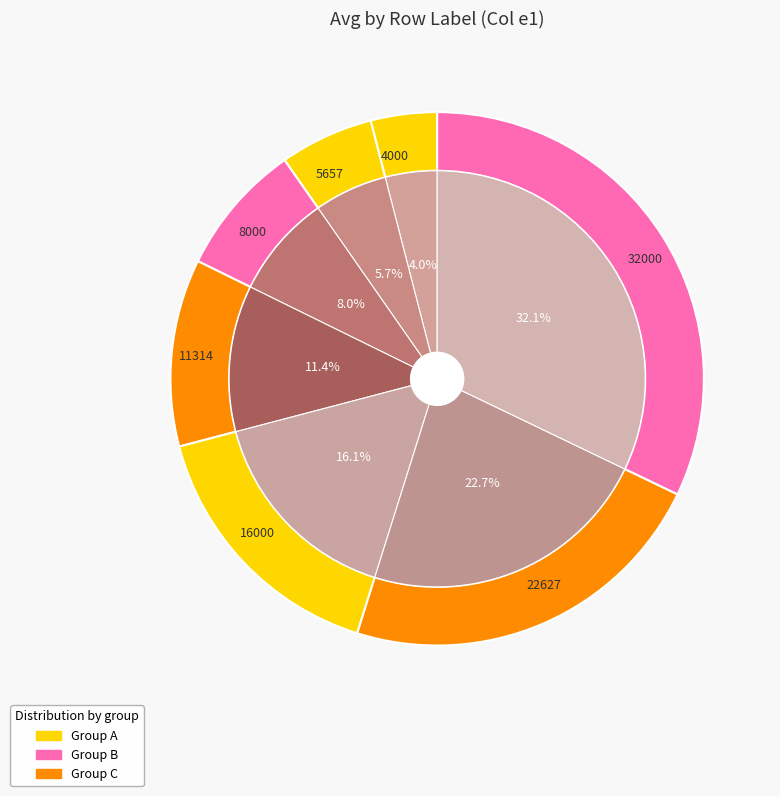

What is the largest slice in the pie chart?

32000